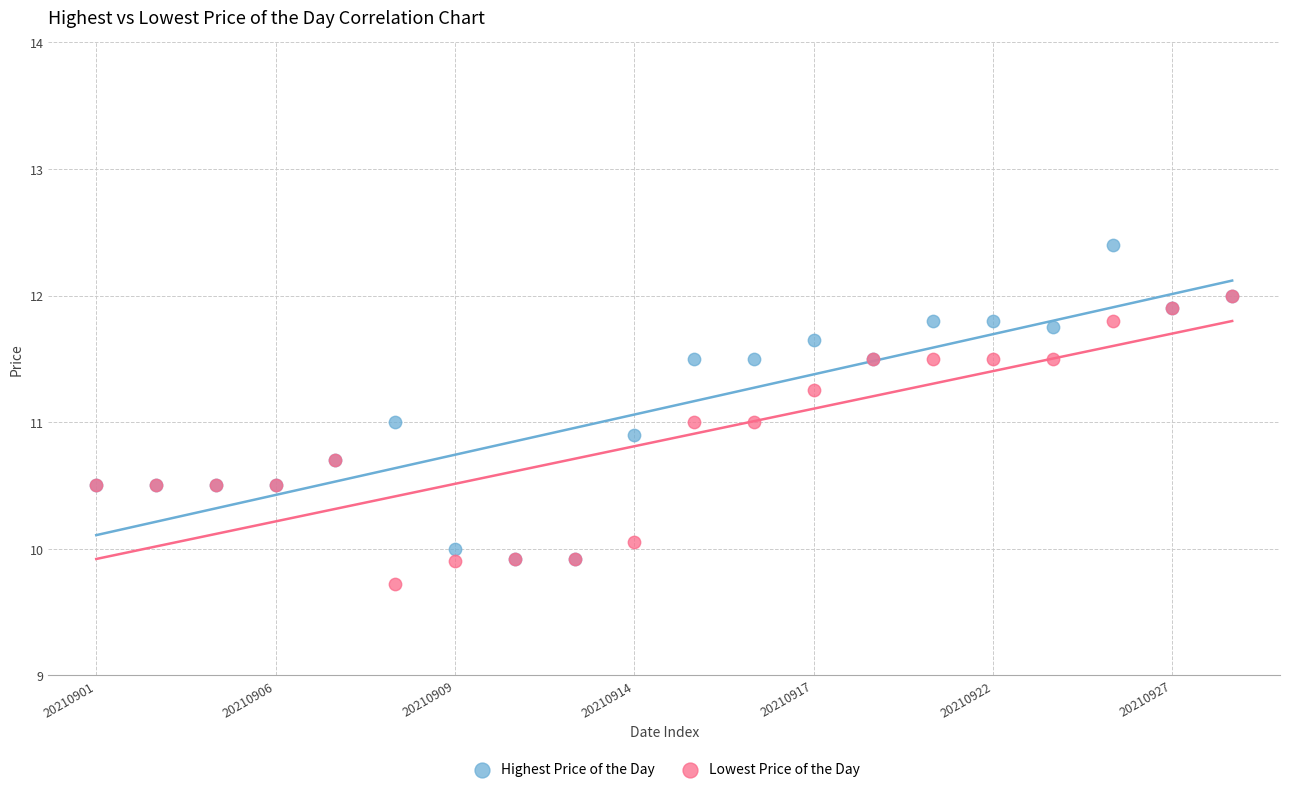

Which series contains the lowest Y value?

Lowest Price of the Day